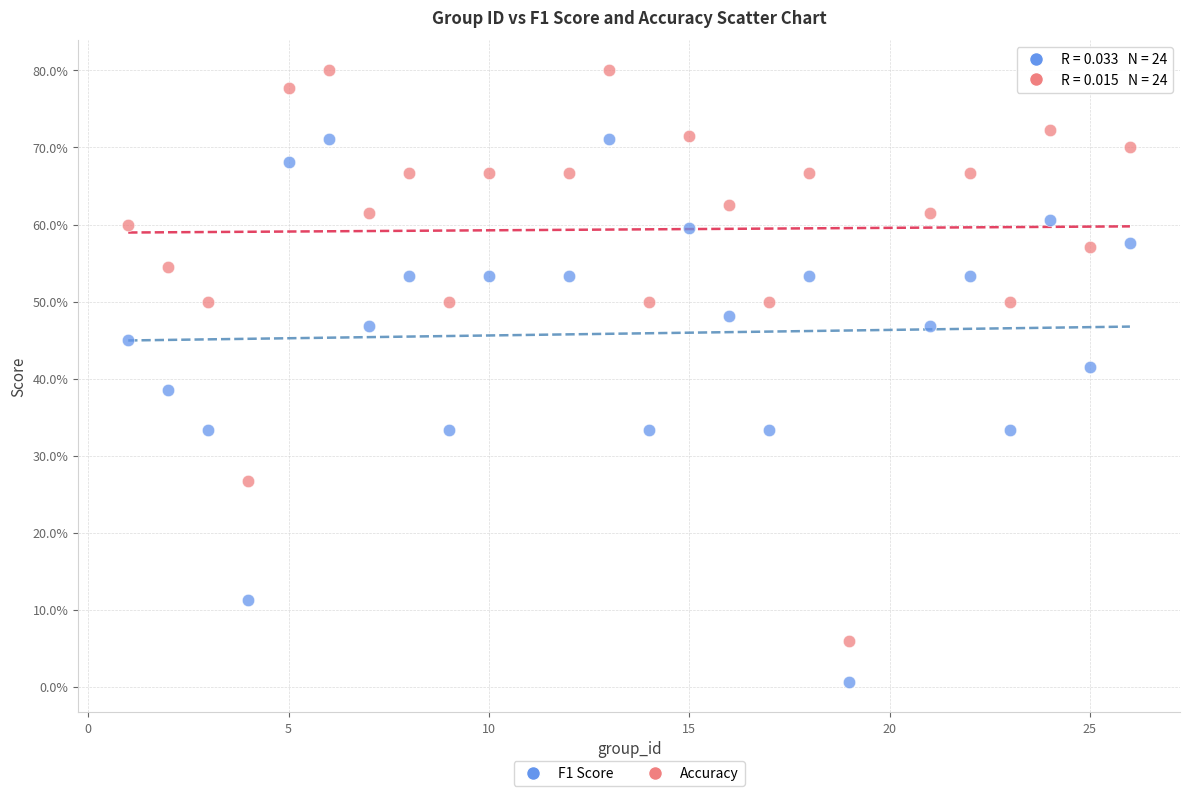

Which series reaches the minimum Y coordinate?

F1 Score